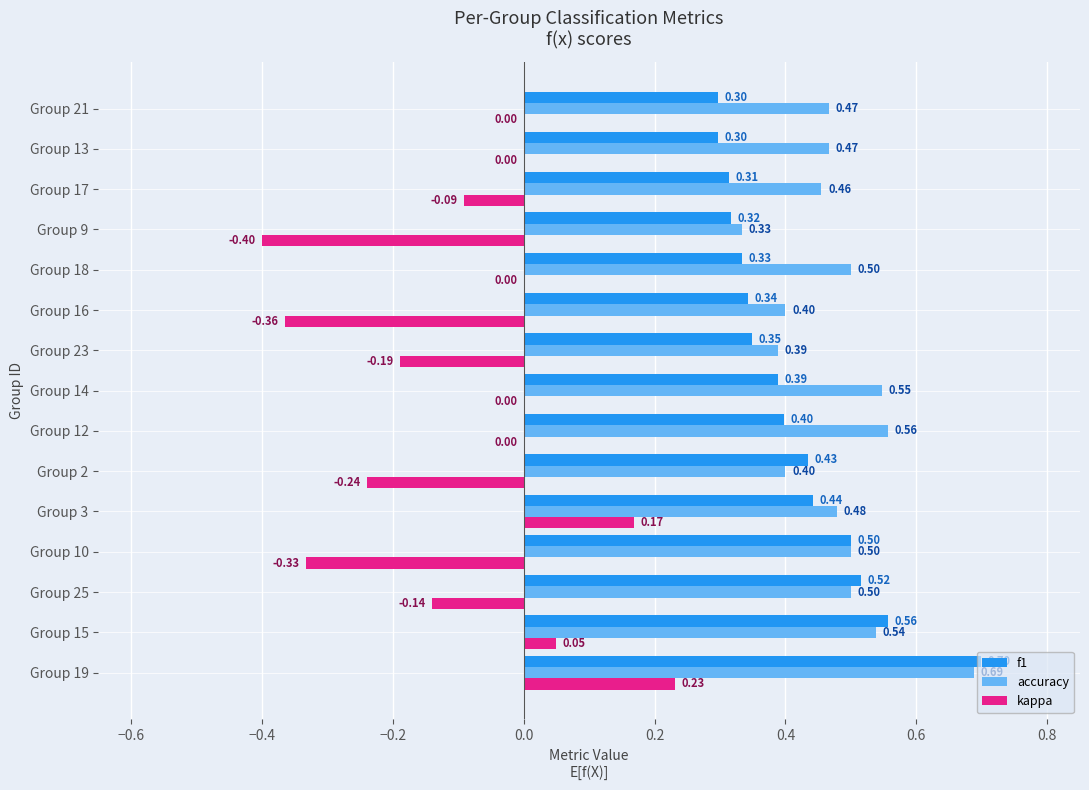

Which series changed the most between Group 12 and Group 13?

f1